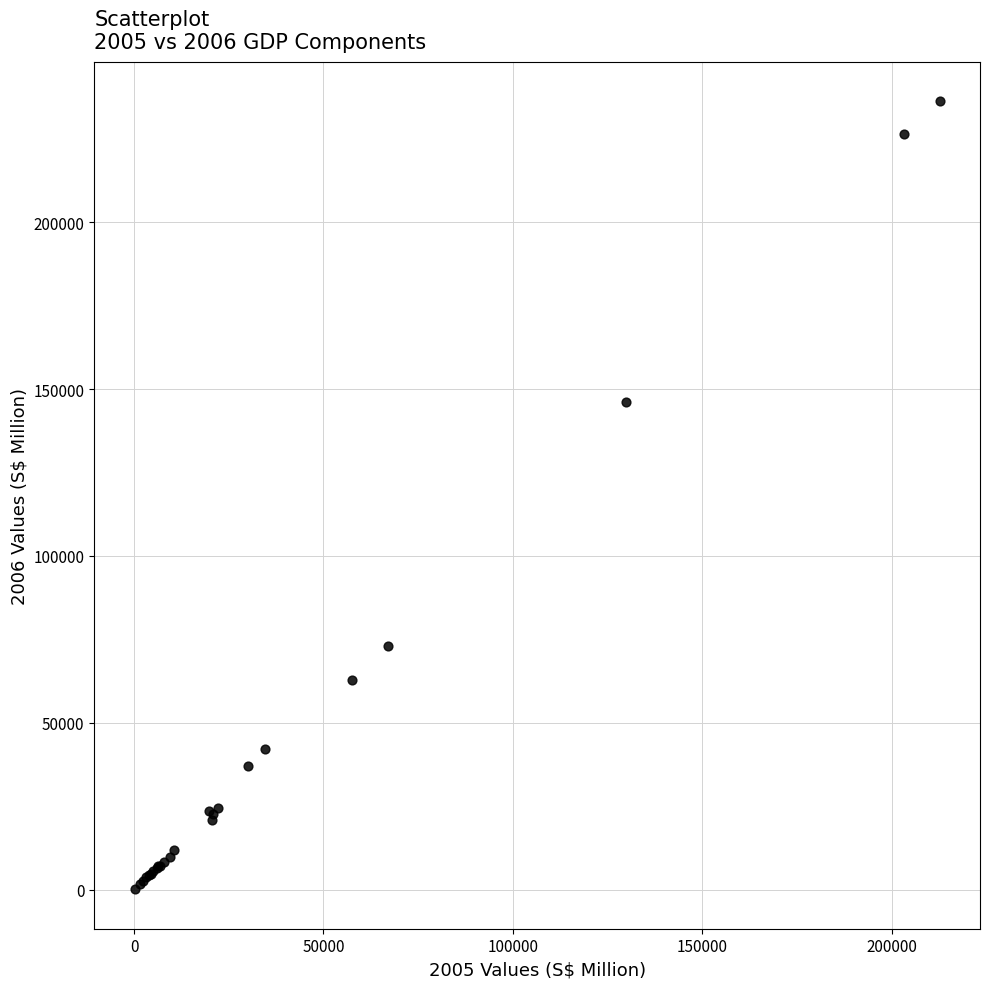

What Y value in the scatter plot is closest to 118137?

146200.2